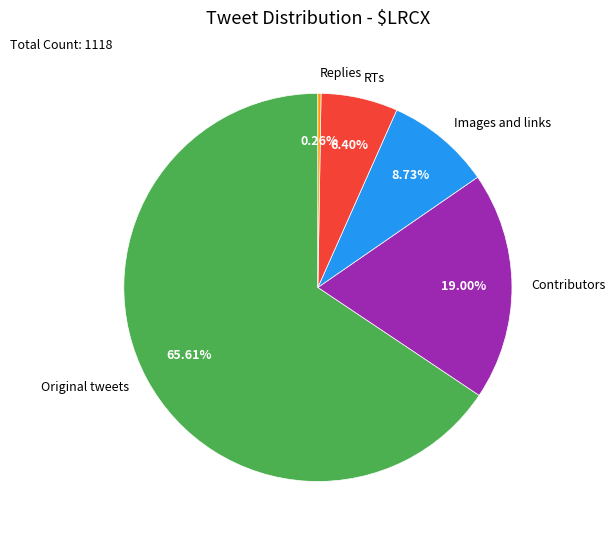

What percentage is the Contributors slice, to the nearest percent?

19%